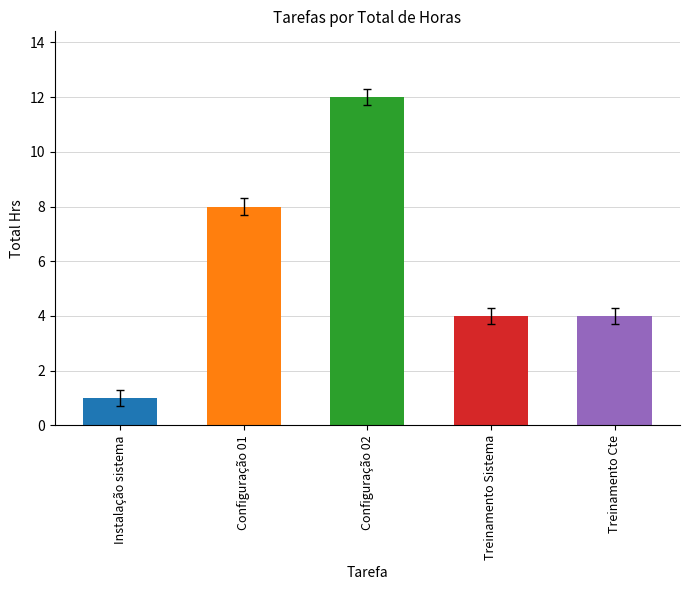

What is the change in value from Instalação sistema to Treinamento Sistema?

+3